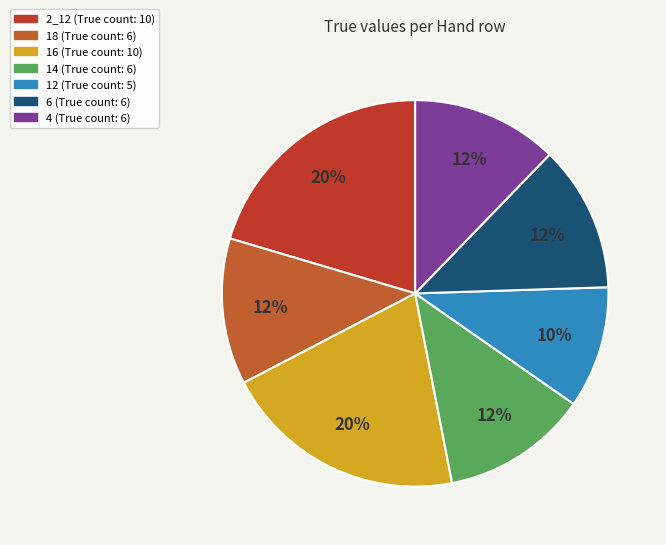

What is the change in value from 2_12 to 4?

-4